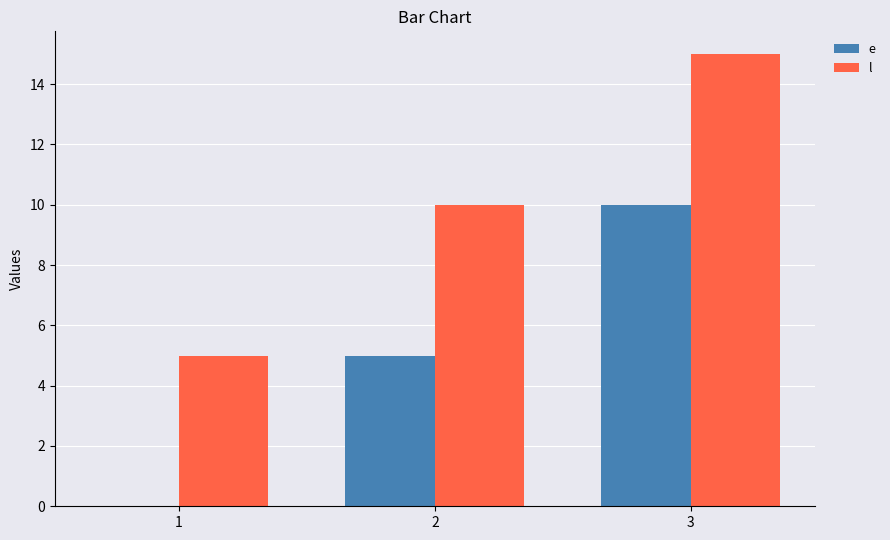

What is the sum of all l values?

30